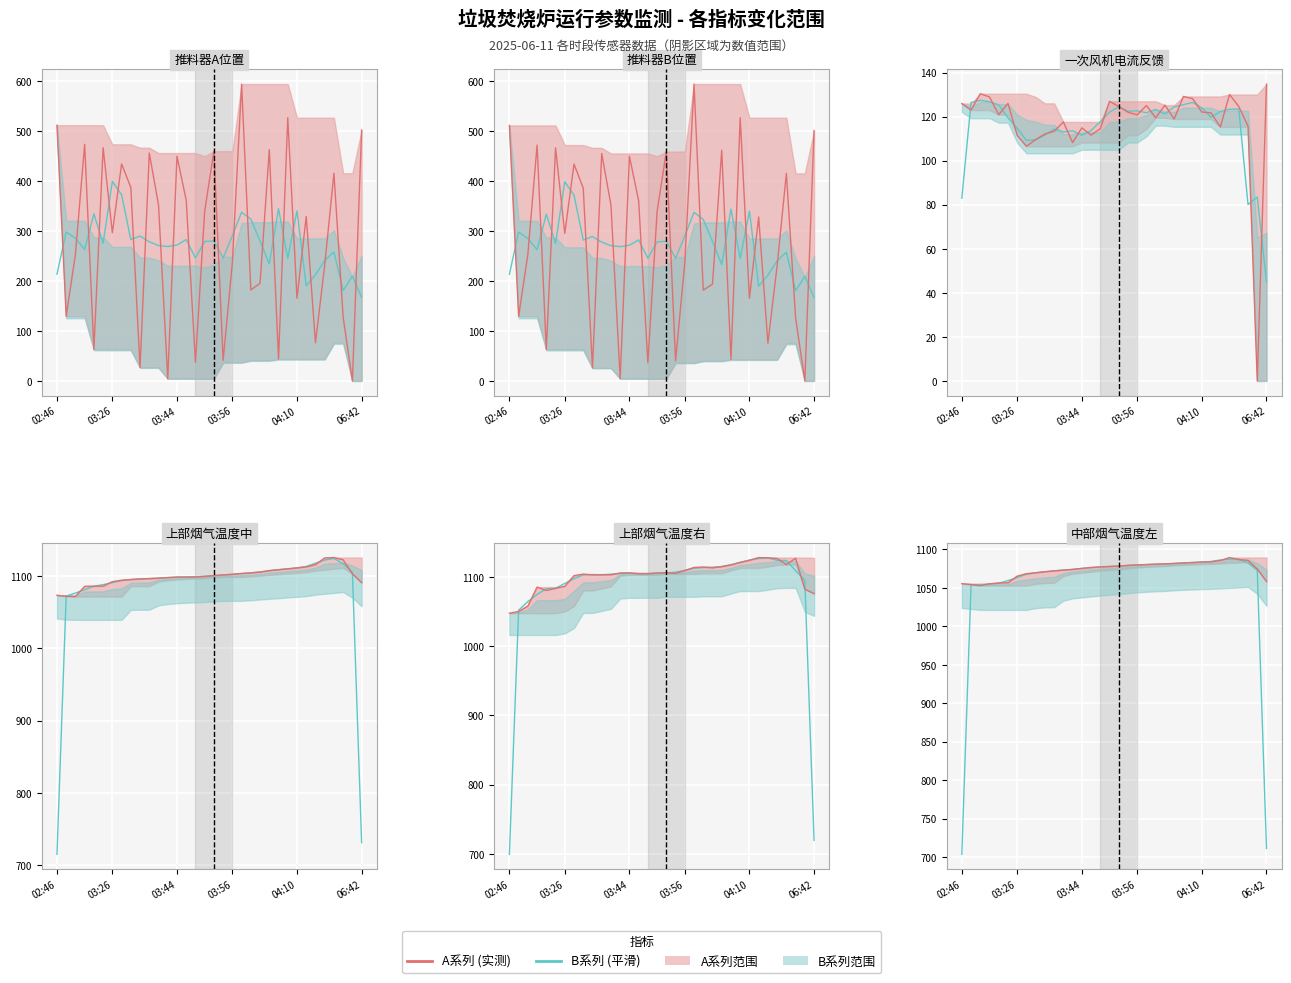

True or false: 一次风机电流反馈 and 中部烟气温度左 cross at least once.

False